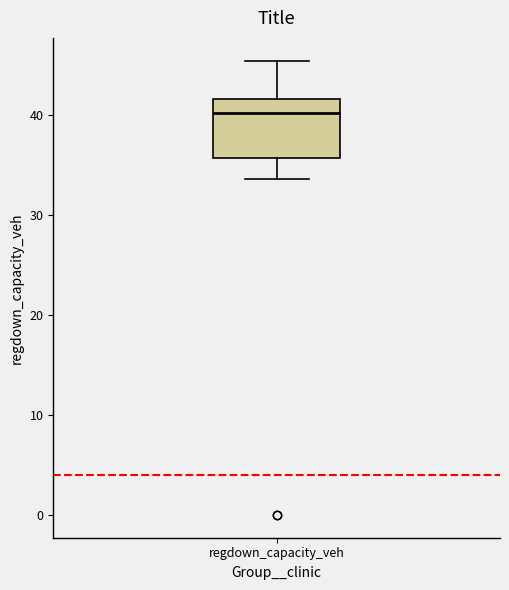

Where does the median line of the box for regdown_capacity_veh sit on the y-axis? The values are not printed on the chart, so give them approximately, as read against the axis.

40